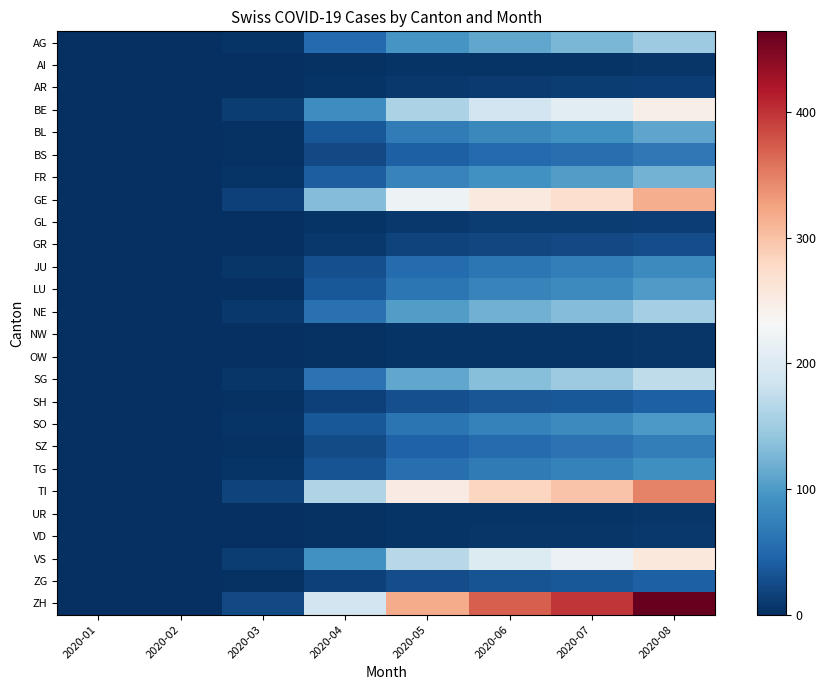

Which series has the largest range (max minus min)?

ZH